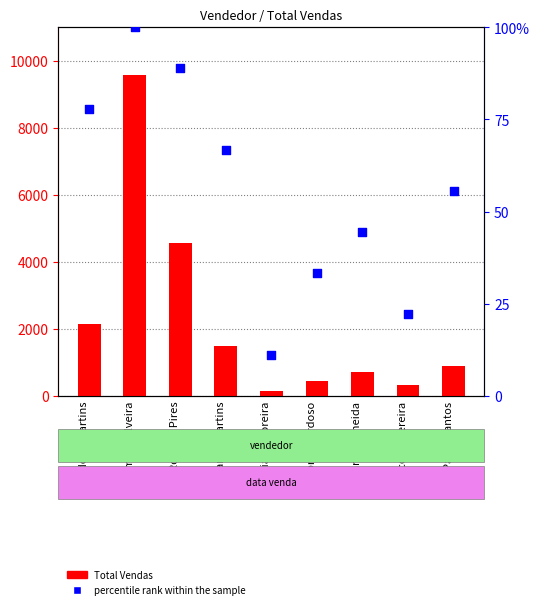

At how many categories does at least one series exceed 610?

6